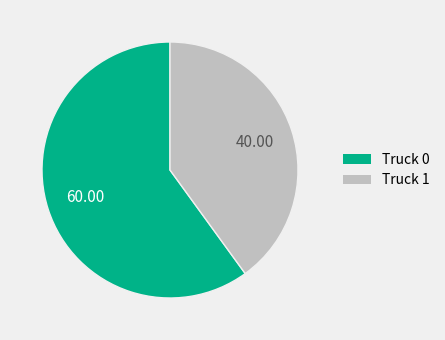

Is it true that Truck 0 is 67% of the pie?

False